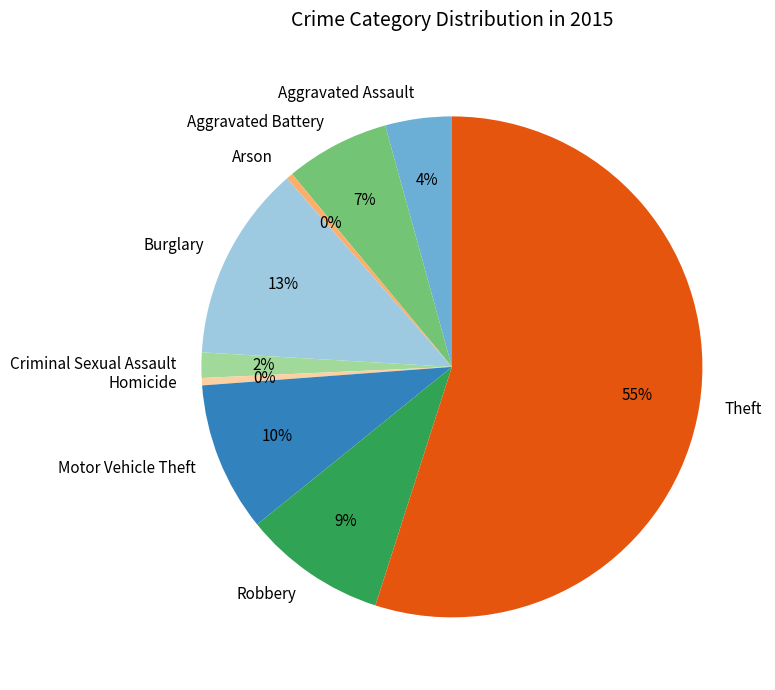

To the nearest percent, what is the difference between the largest and smallest slice percentages?

55%